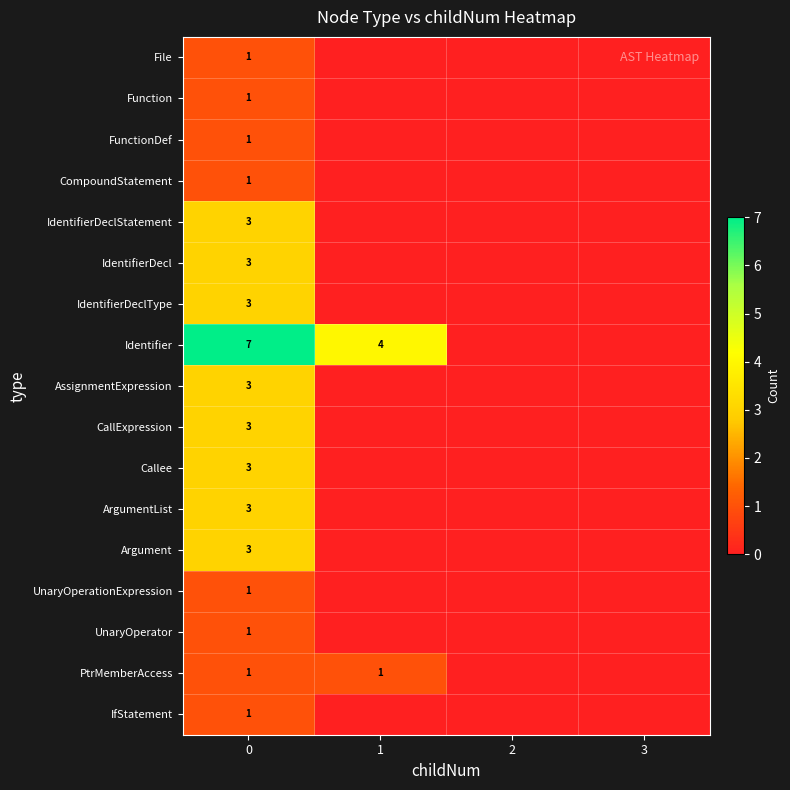

Is it true that Function equals 1 at 0?

True